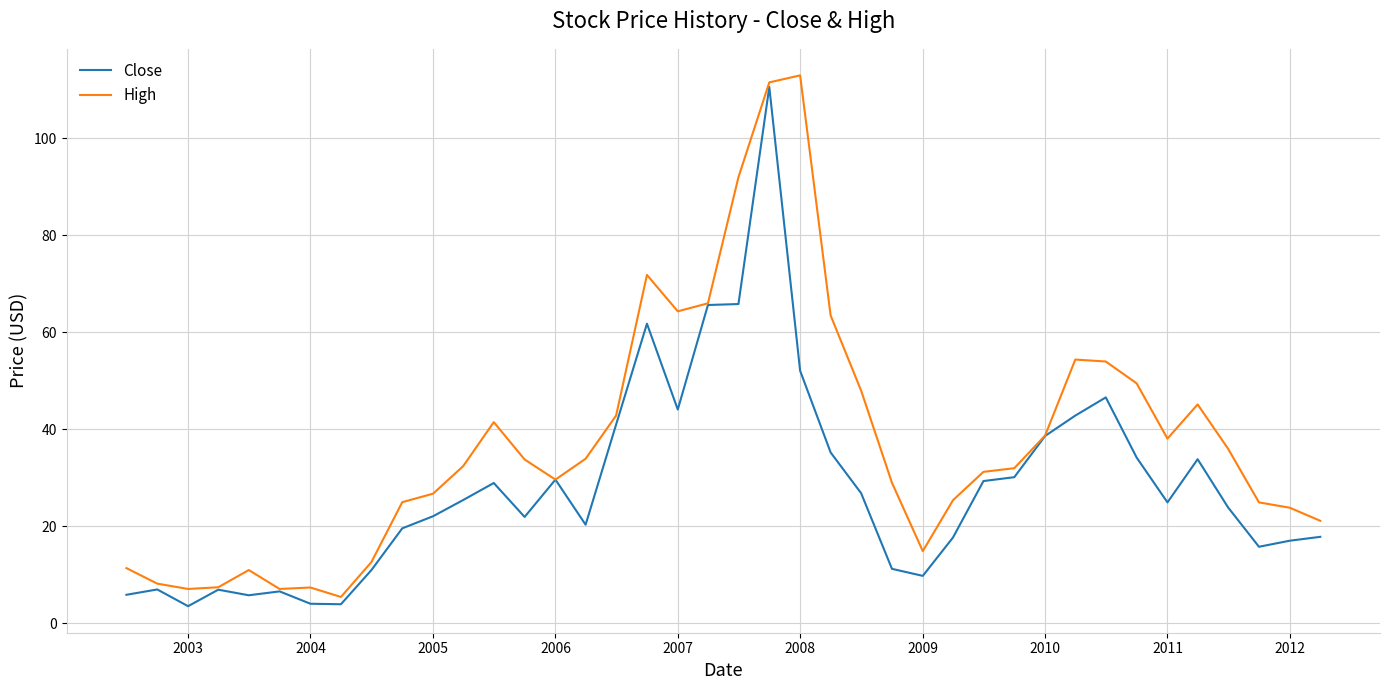

Which series has the largest total across all categories?

High